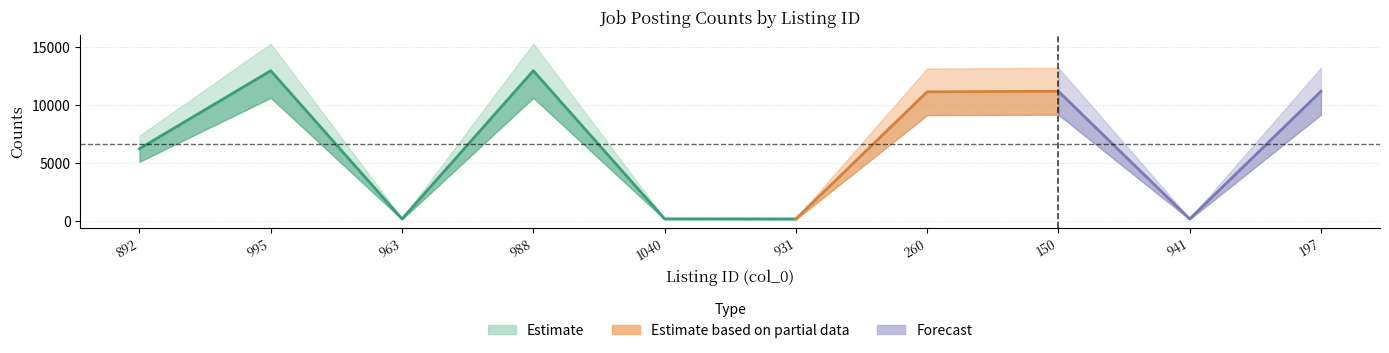

What is the greatest value displayed?

12962